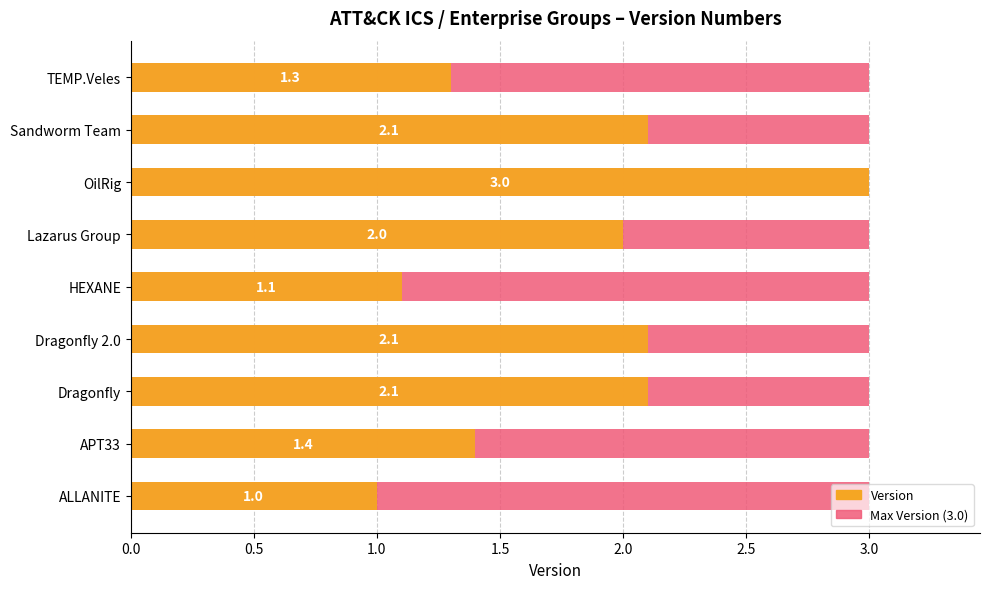

How many values in the Version series are below 2?

4